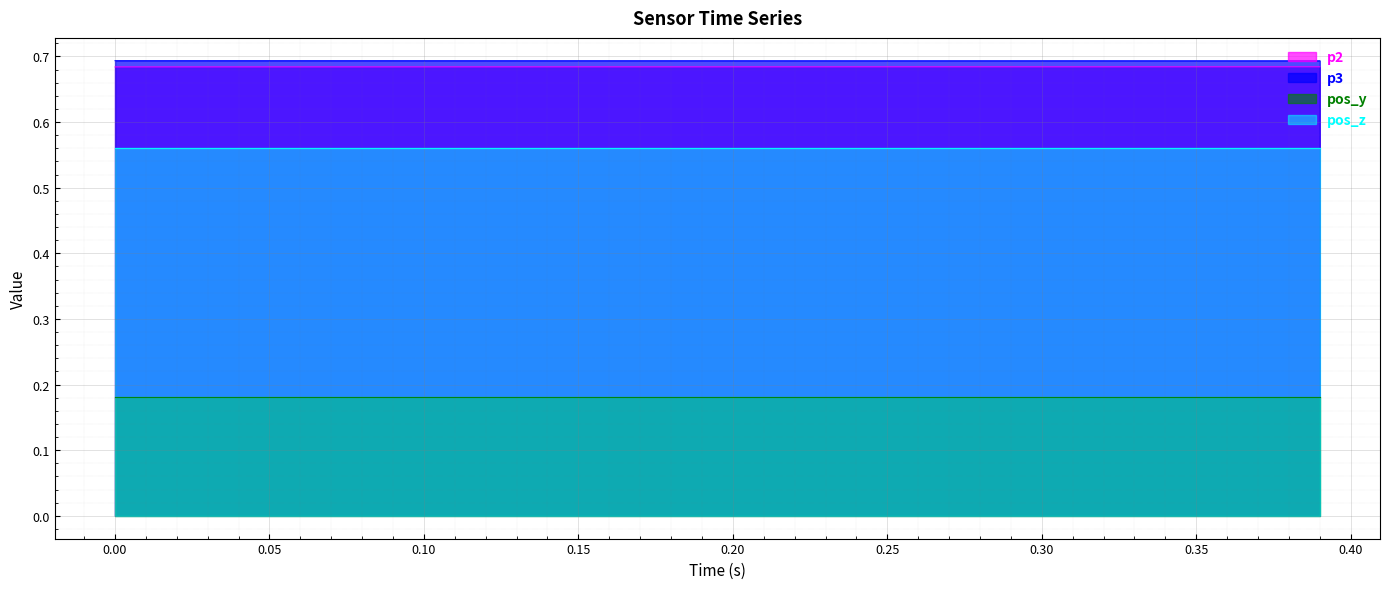

How many data points does each series have?

40